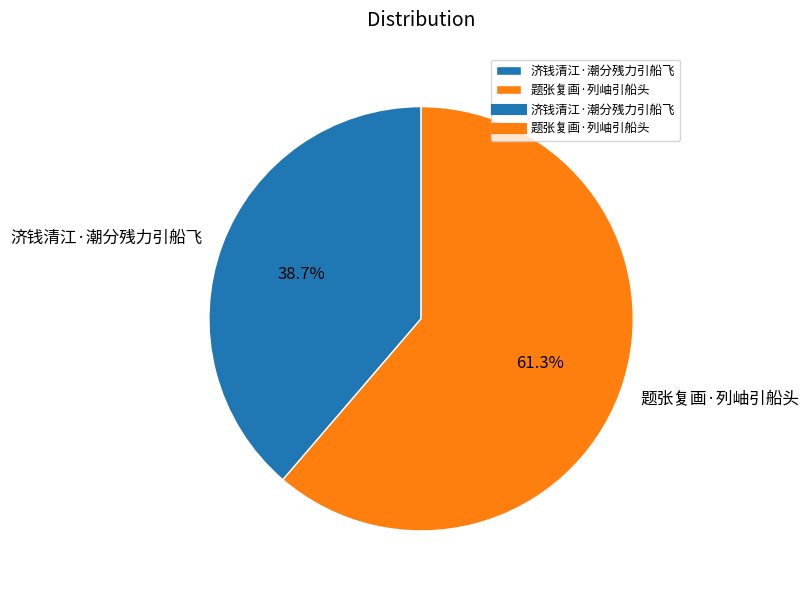

Do 题张复画·列岫引船头 and 济钱清江·潮分残力引船飞 together represent more than half of the pie?

Yes